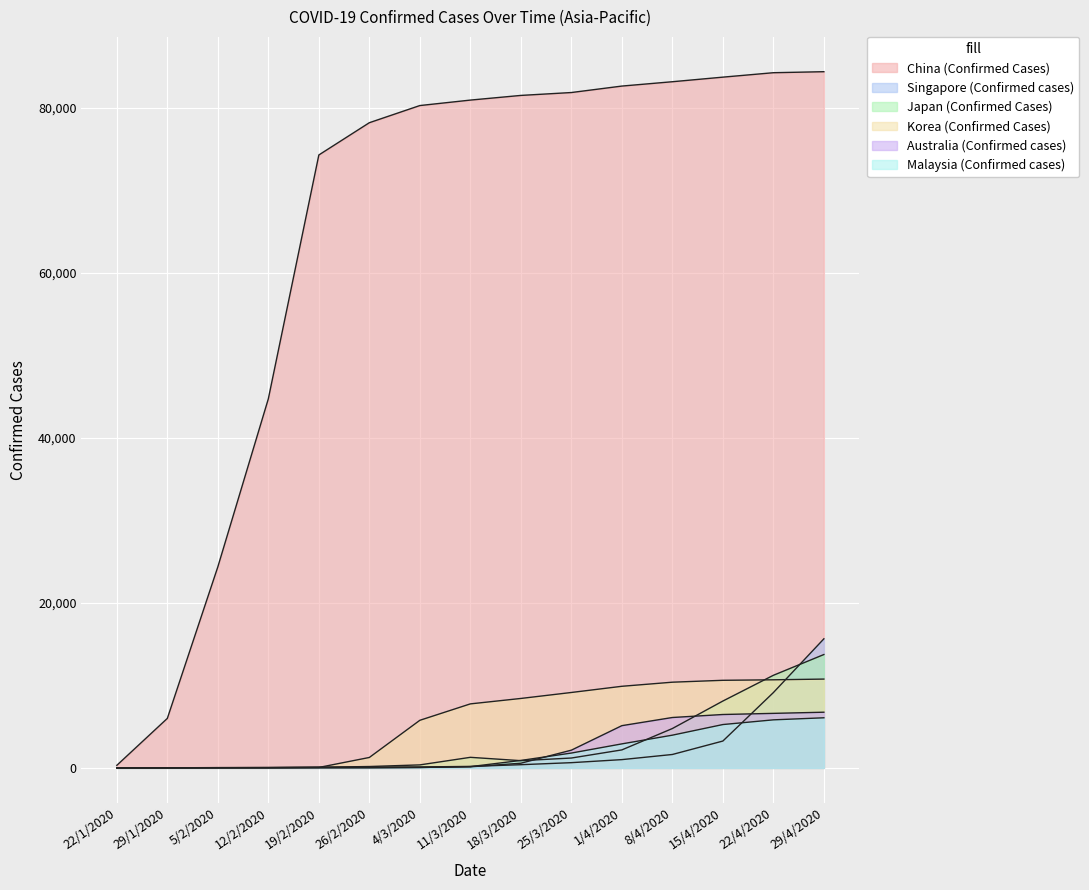

What is the label of the 15th point from the left?

29/4/2020